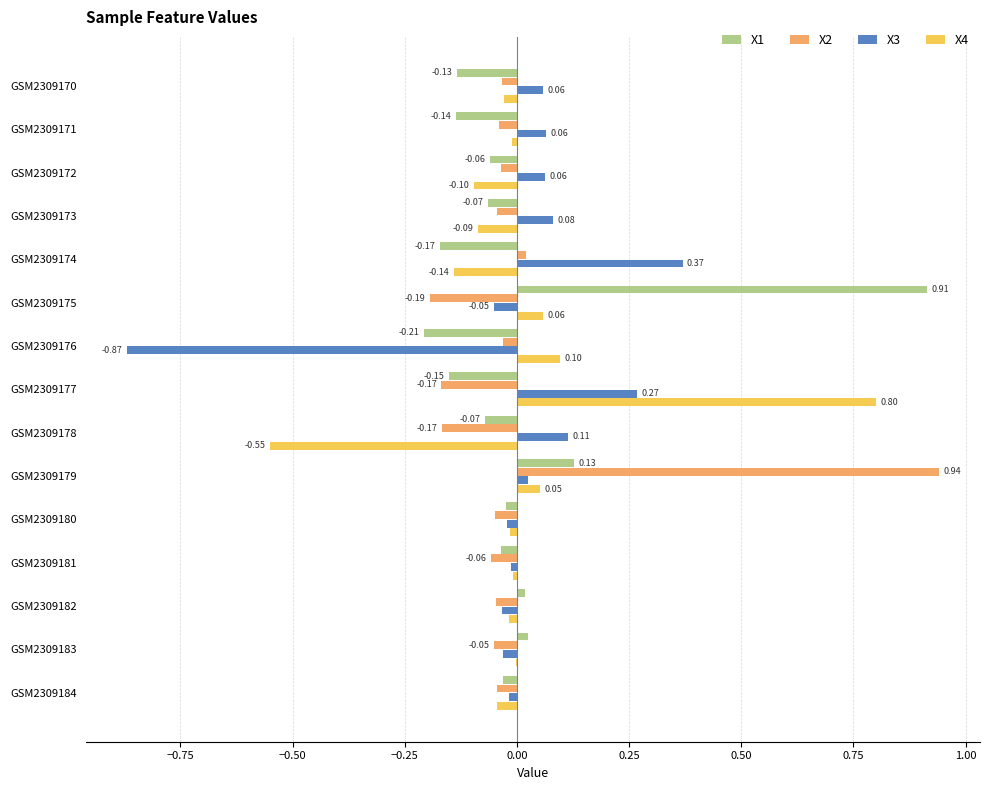

Between GSM2309176 and GSM2309179, which series saw the biggest shift?

X2